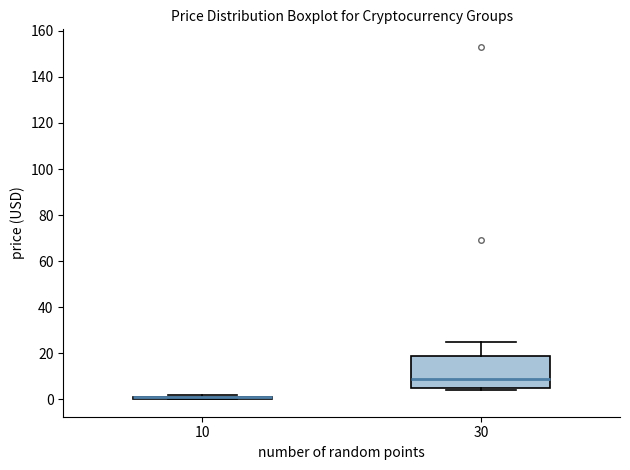

Reading left to right, transcribe this box plot: for each box, give where its median line is, the range the box spans, and where its two whiskers end, as read against the y-axis. The values are not printed on the chart, so give them approximately, as read against the axis.

10: box collapsed to a line at 2, whiskers 0 to 2
30: median 10, box 4 to 20, whiskers 4 (just below the box's lower edge) to 26